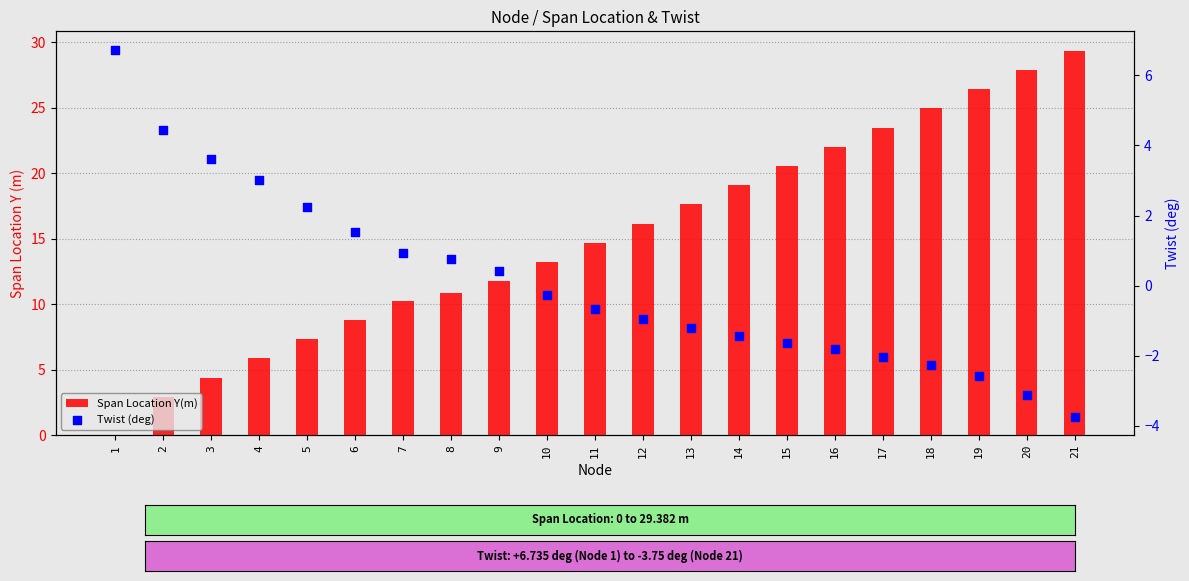

Is the value of Twist (deg) at 20 greater than the value of Span Location Y(m) at 4?

No